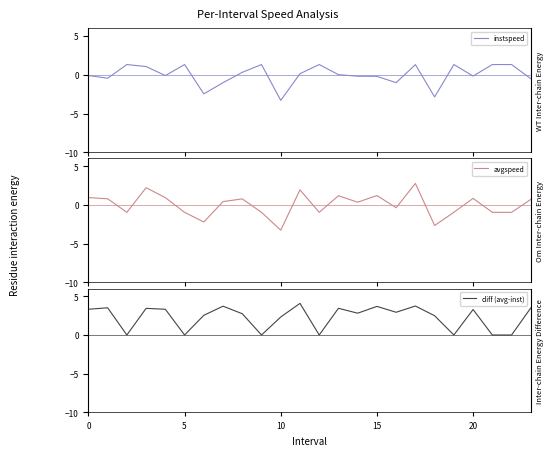

What is the approximate value of instspeed at 6?

-2.5